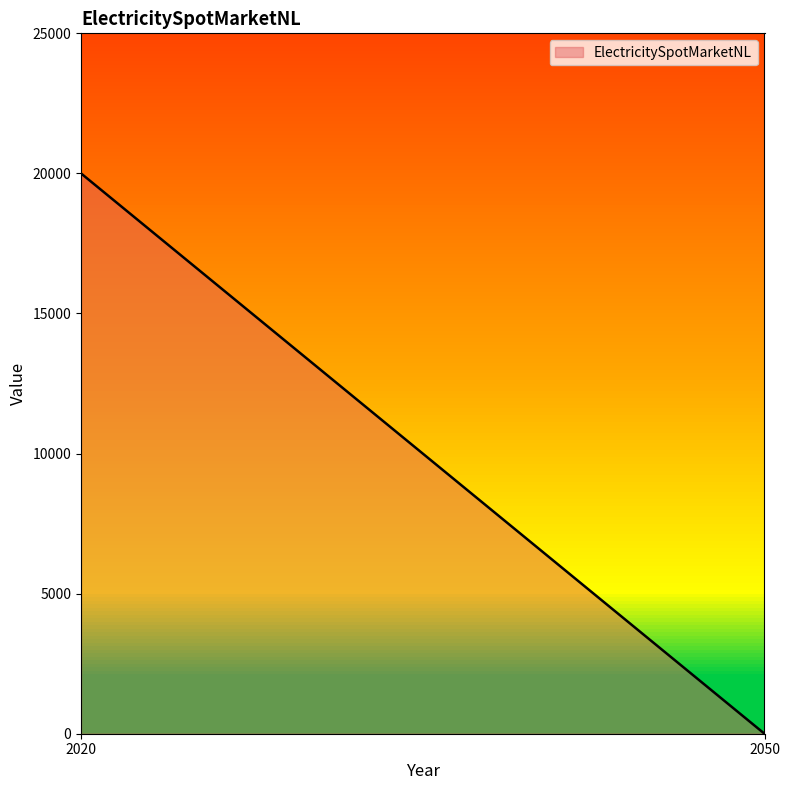

What is the difference between the maximum and minimum values?

20000.0